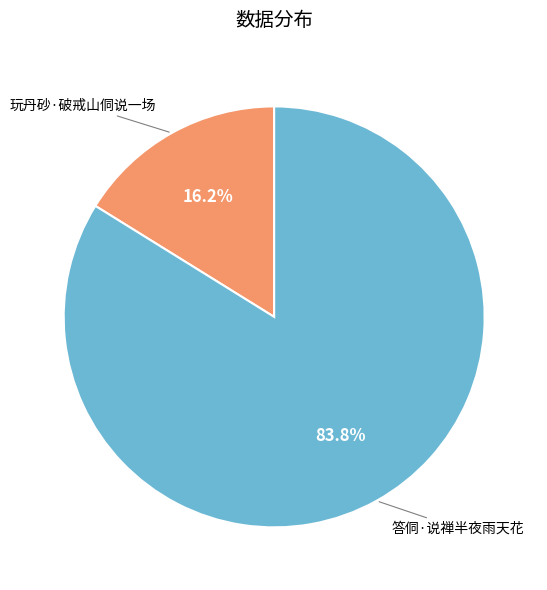

Is there a majority slice in this chart?

Yes